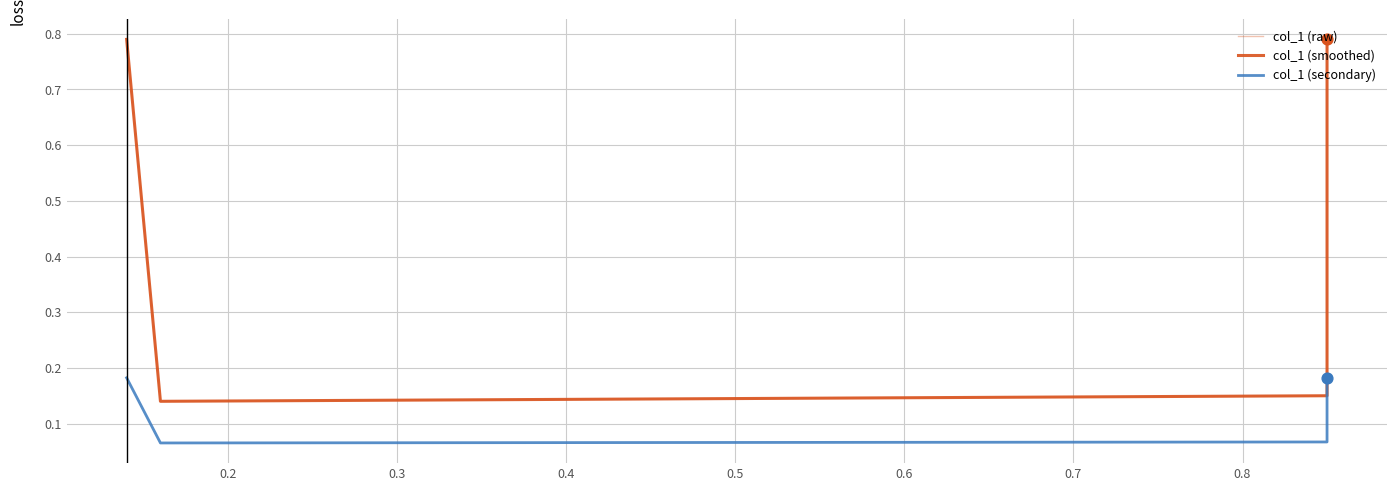

At how many categories does at least one series exceed 0?

4